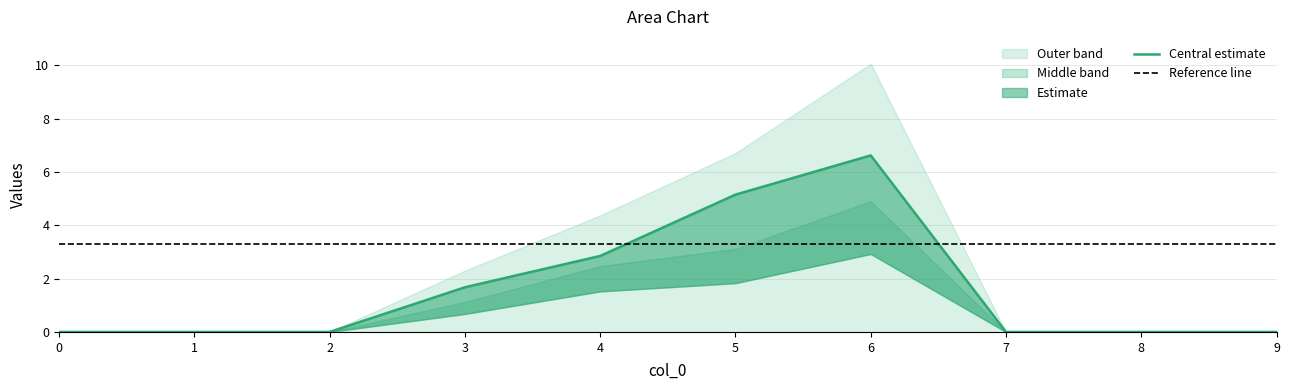

Between 6 and 5, which is larger?

6